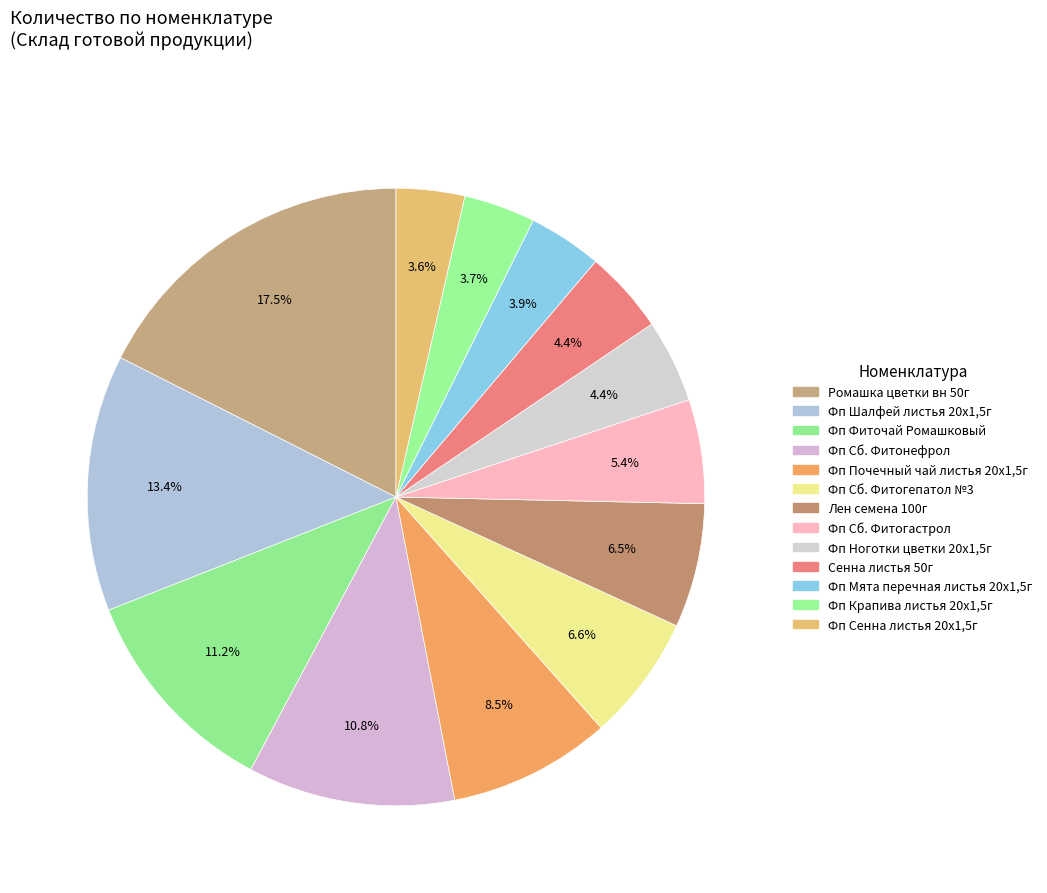

Combined, what portion of the pie is Сенна листья 50г and Фп Сб. Фитогепатол №3?

10.9%